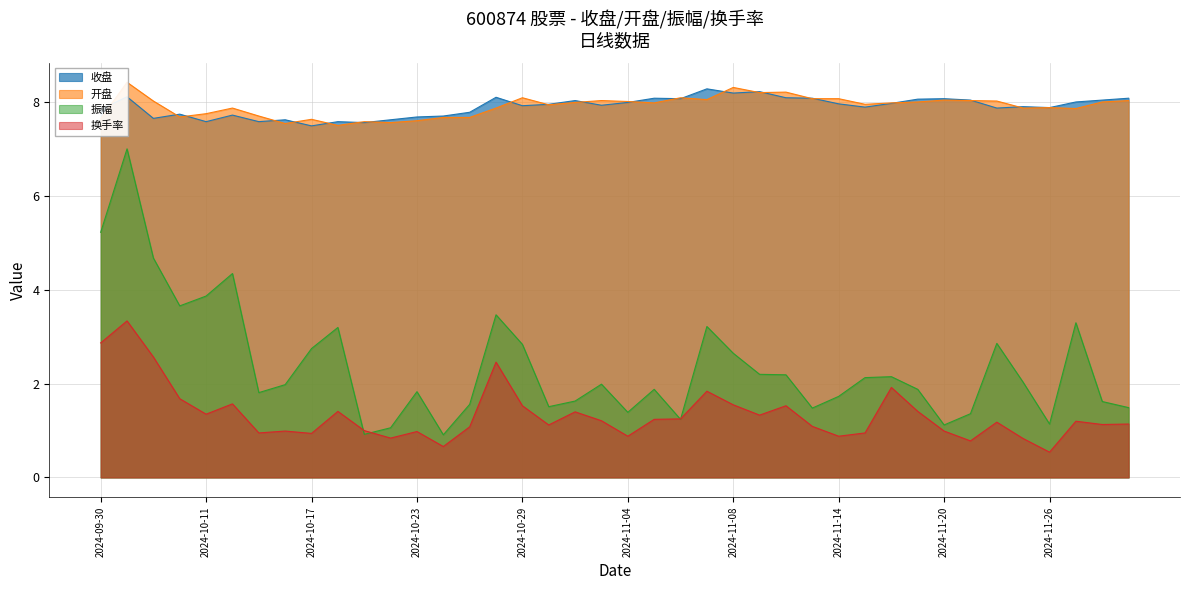

Which series has the largest range (max minus min)?

振幅